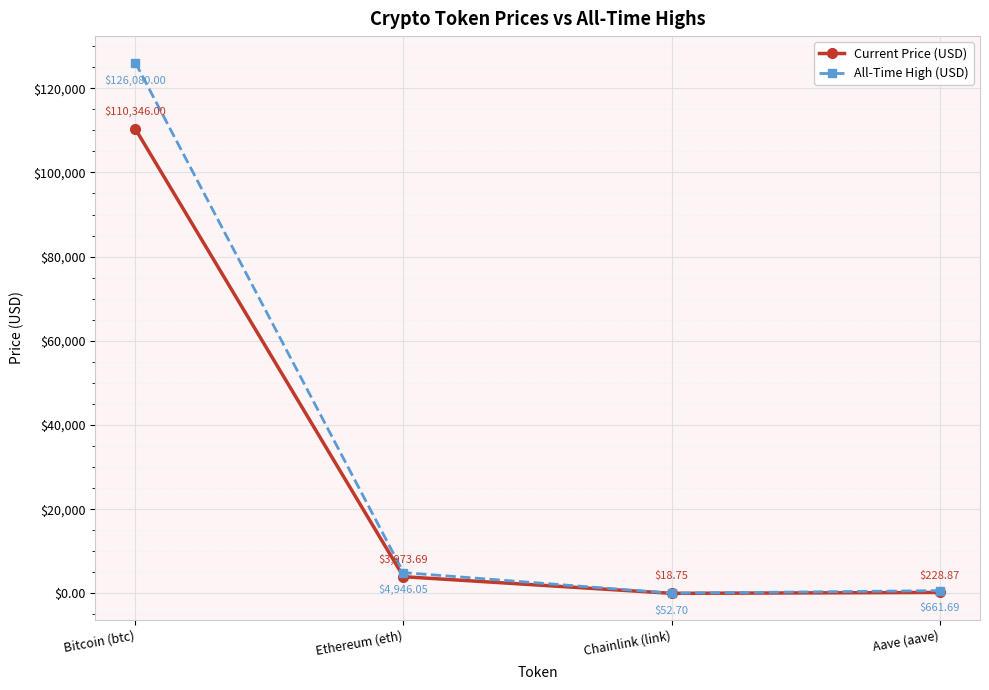

Rank the series by their maximum value, from highest to lowest.

All-Time High (USD), Current Price (USD)